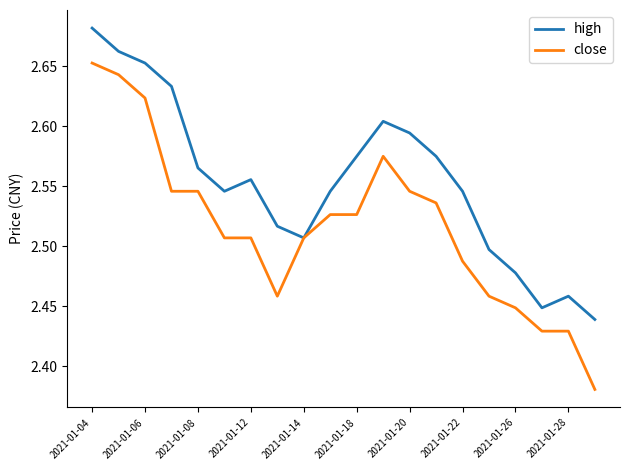

Which series has the largest range (max minus min)?

close